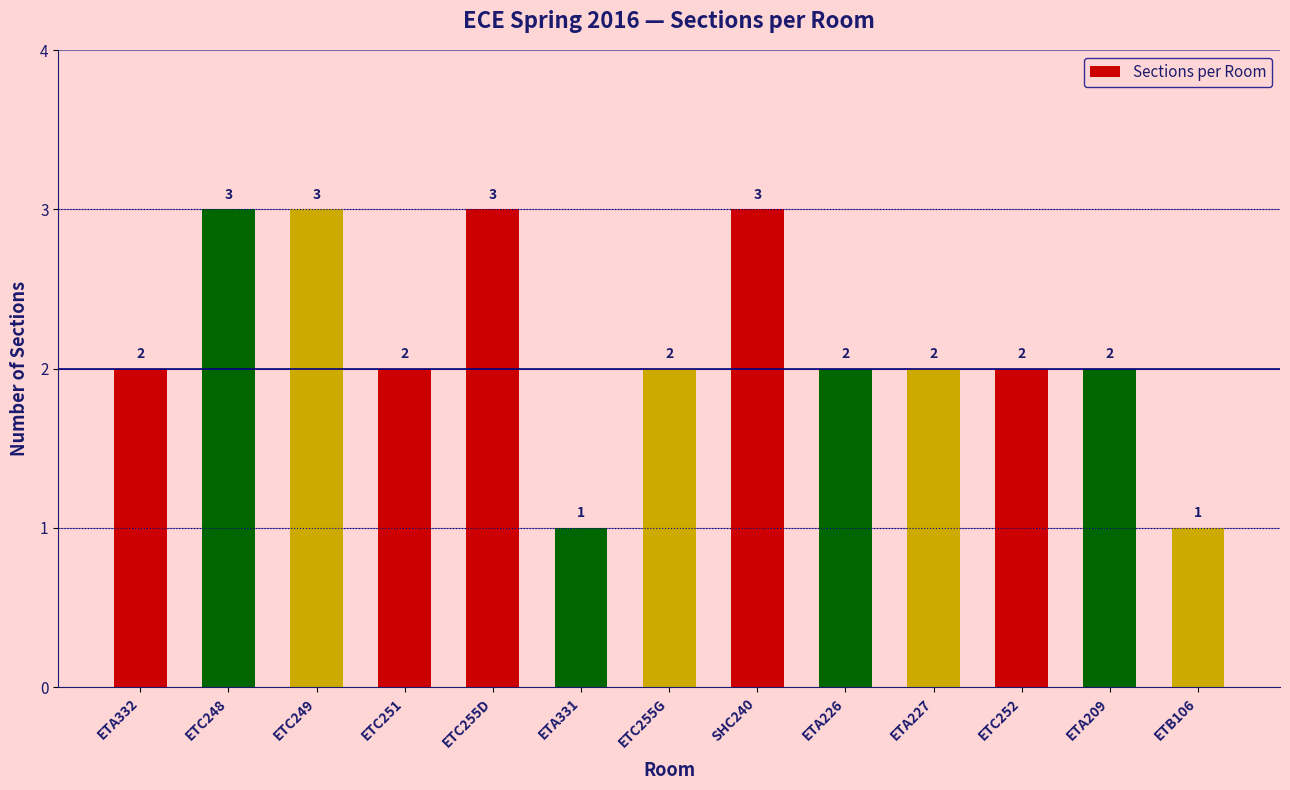

What is the maximum value shown in the chart?

3